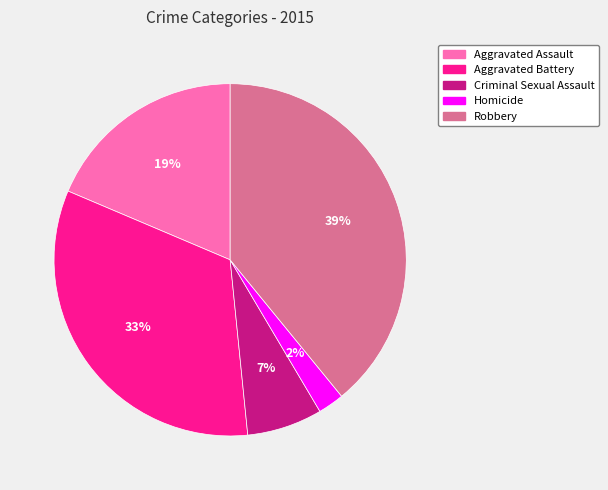

Do Robbery and Criminal Sexual Assault together represent more than half of the pie?

No